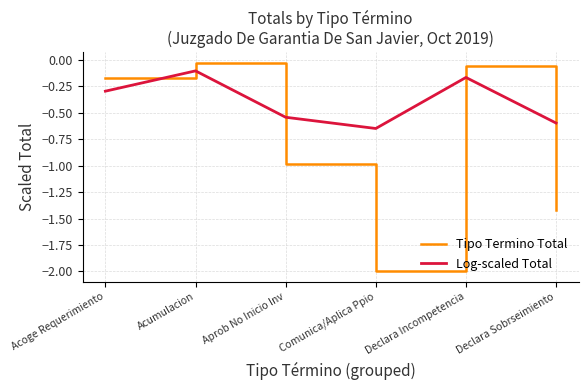

The value of Tipo Termino Total at Declara Sobrseimiento is -1.4. True or false?

True